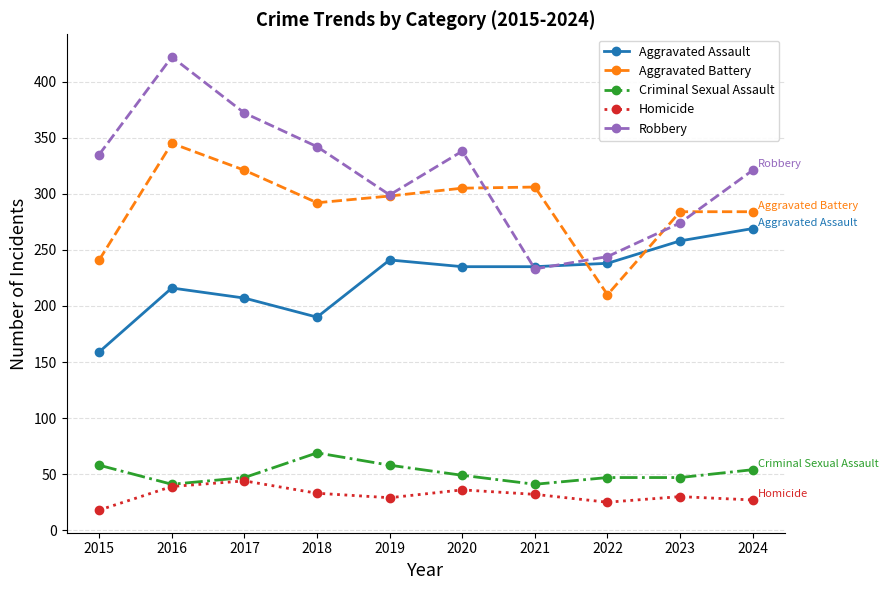

What is the approximate value of Criminal Sexual Assault at 2019, to the nearest 5?

60